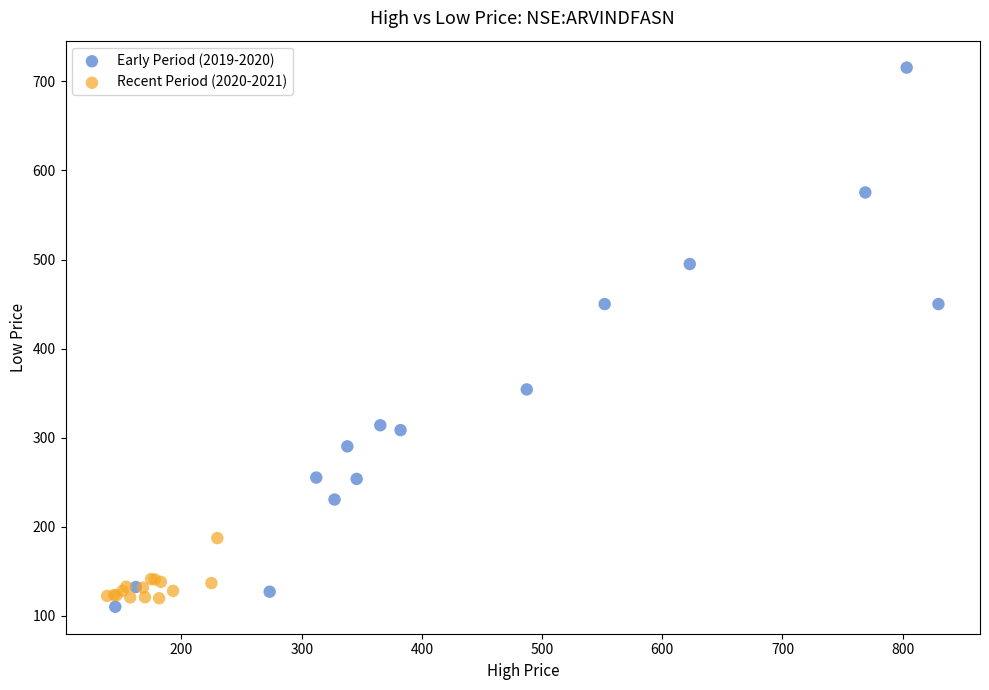

Which series reaches the maximum Y coordinate?

Early Period (2019-2020)